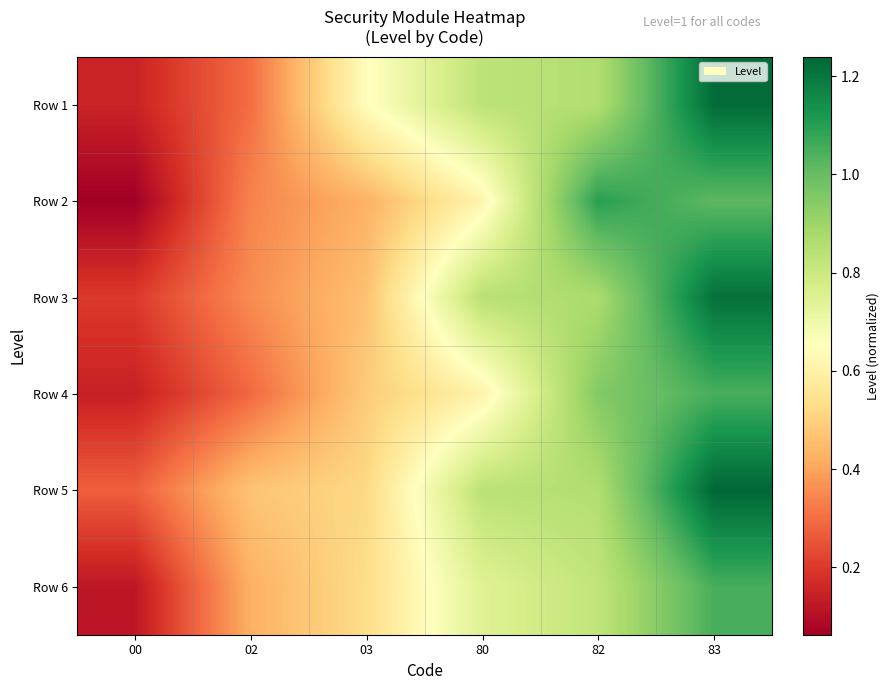

Reading right to left, what are all the values shown in this chart?

row_0: 83=1.2	82=0.9	80=0.8	03=0.6	02=0.3	00=0.2
row_1: 83=1.0	82=1.1	80=0.6	03=0.4	02=0.3	00=0.1
row_2: 83=1.2	82=0.9	80=0.8	03=0.5	02=0.4	00=0.2
row_3: 83=1.0	82=0.9	80=0.6	03=0.5	02=0.3	00=0.1
row_4: 83=1.2	82=0.9	80=0.8	03=0.5	02=0.5	00=0.3
row_5: 83=1.1	82=0.8	80=0.7	03=0.5	02=0.4	00=0.1